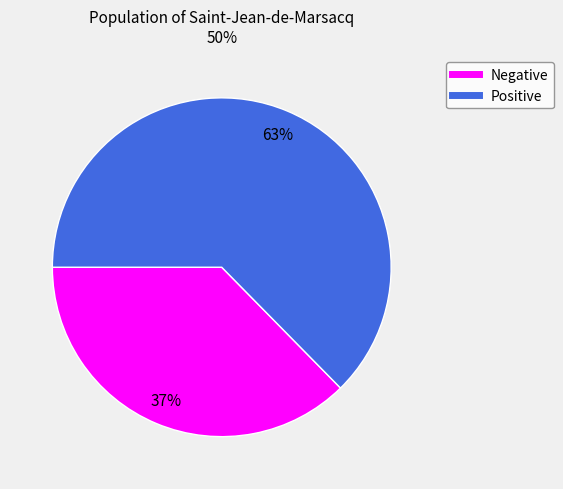

Does any single category account for the majority?

Yes